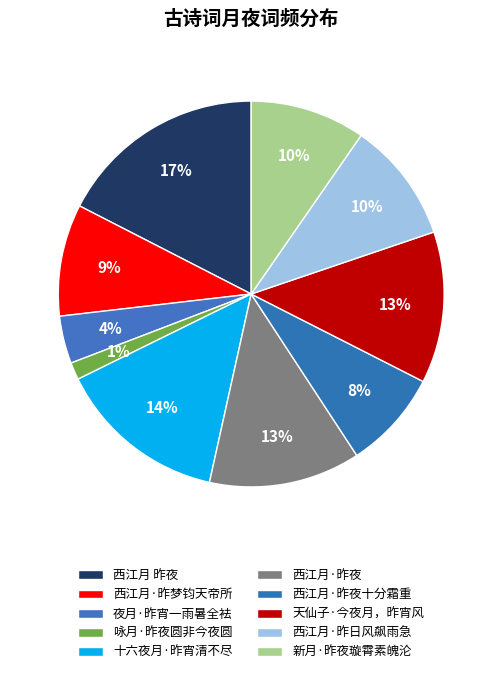

Does any single category account for the majority?

No